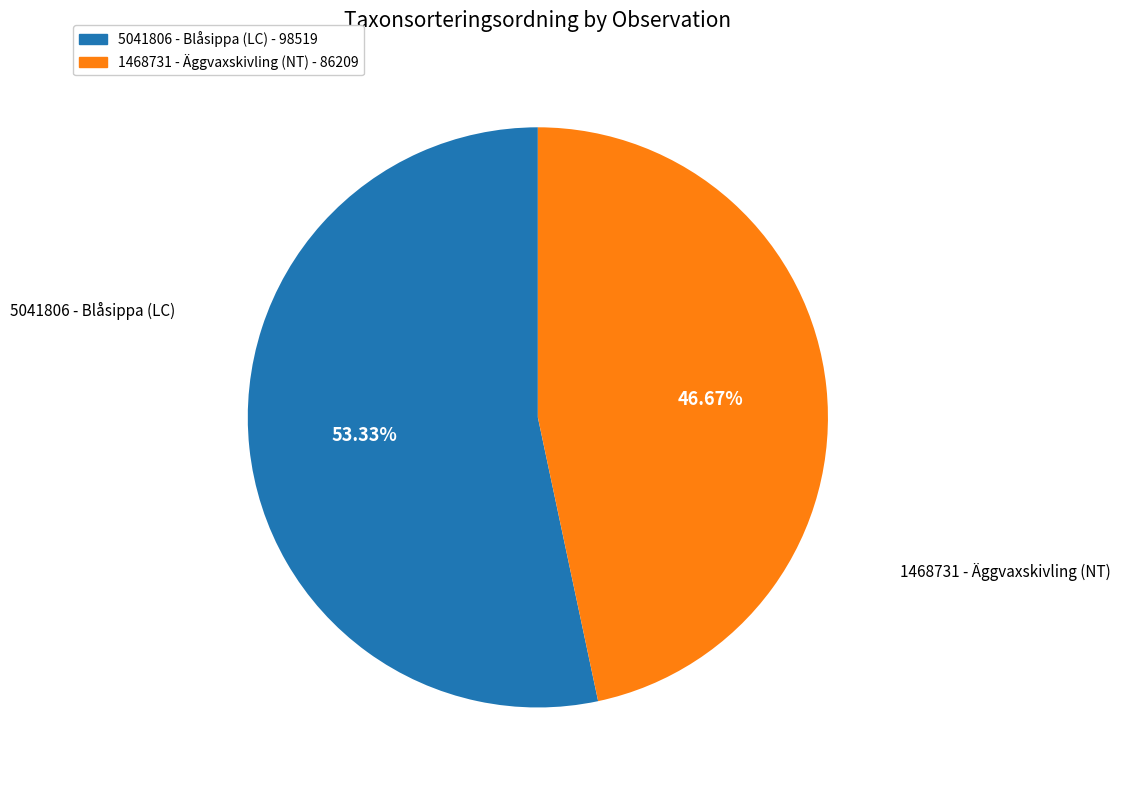

Which has a higher value, 5041806 - Blåsippa (LC) or 1468731 - Äggvaxskivling (NT)?

5041806 - Blåsippa (LC)